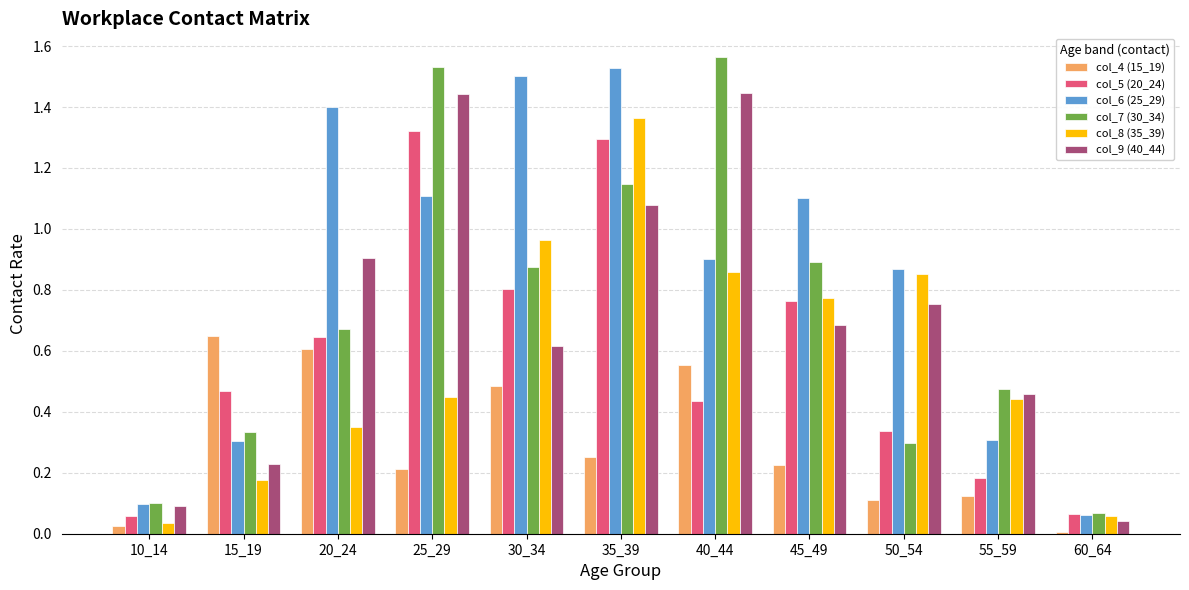

Are the bars grouped side by side (vs. stacked)?

Yes